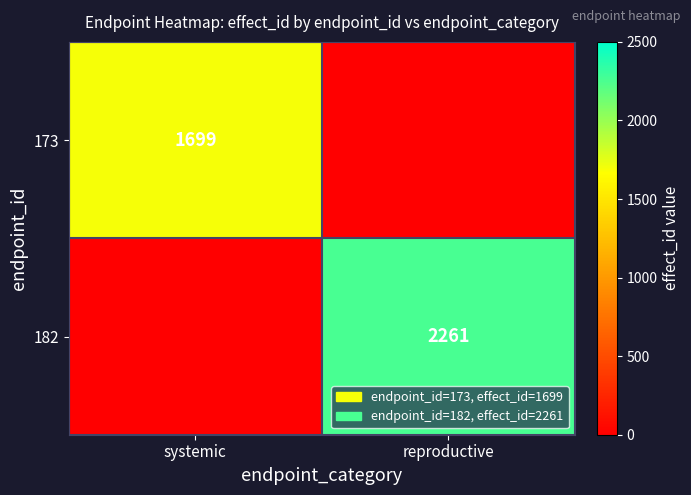

Which category has the lowest value across all series?

reproductive